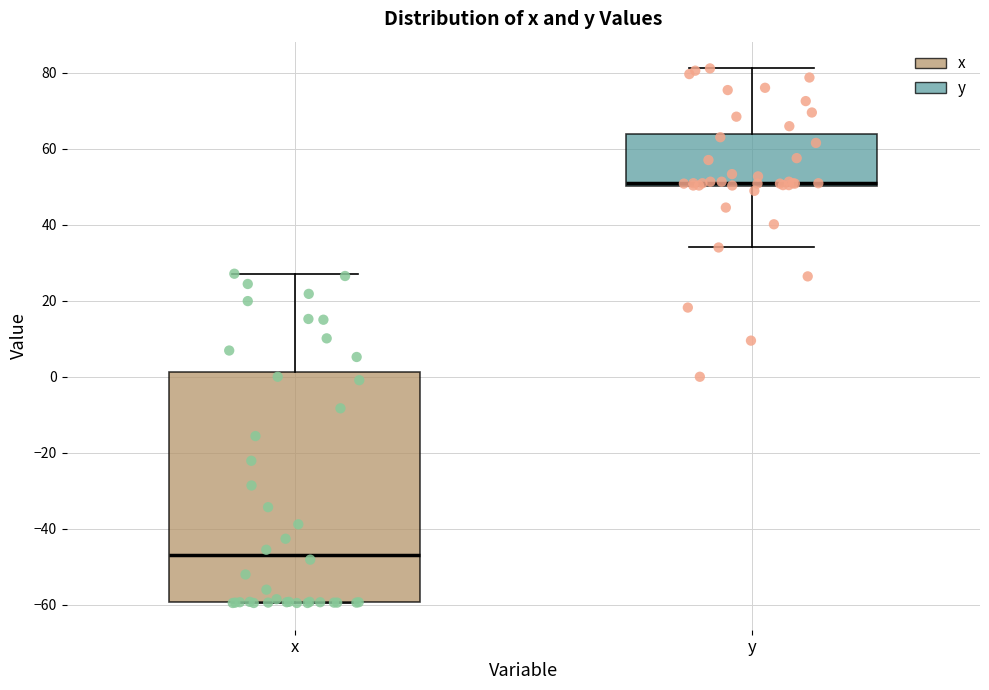

Where is the lower edge of the box for y on the y-axis? The values are not printed on the chart, so give them approximately, as read against the axis.

50